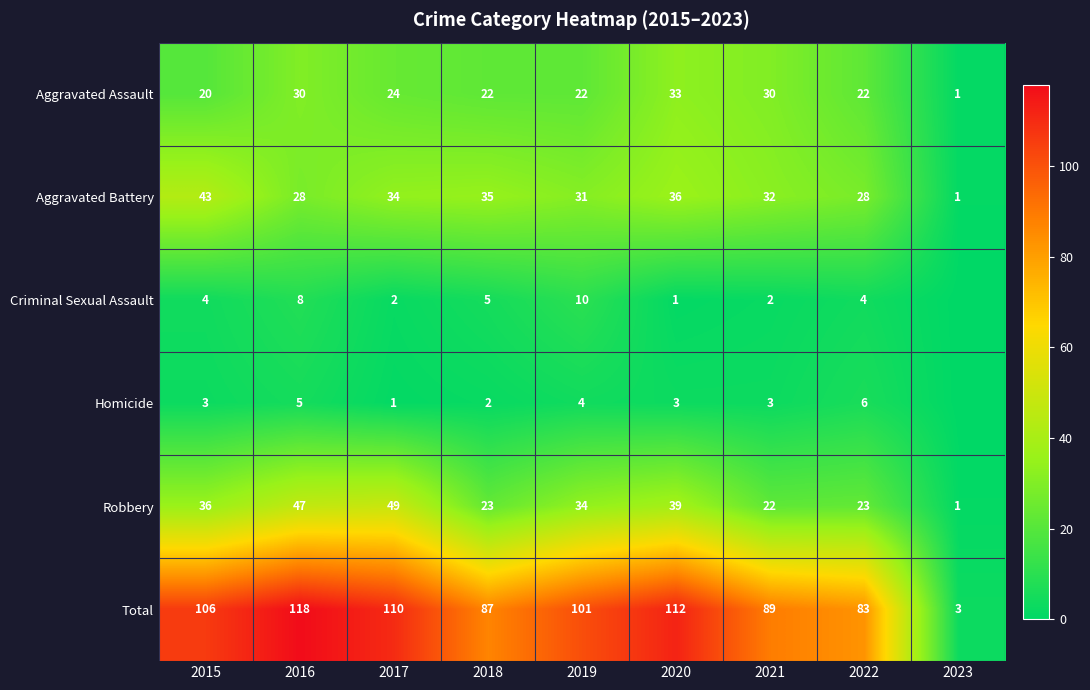

What value does the Total series have at 2022?

83